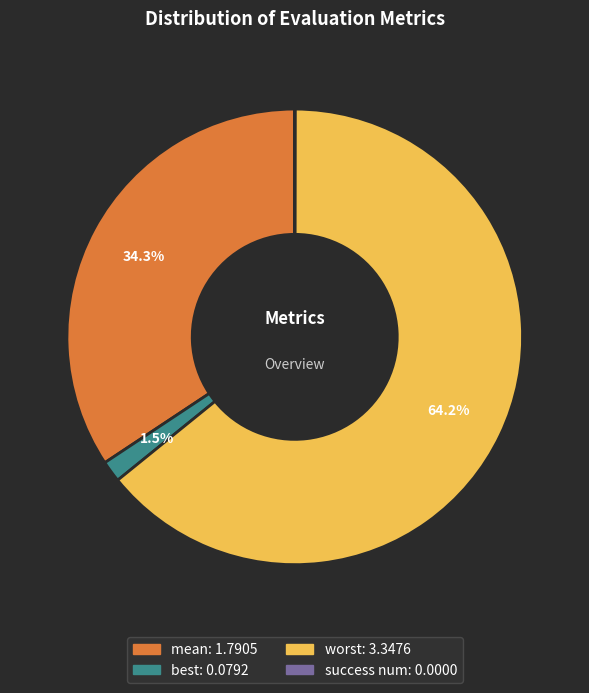

What percentage do mean and best together represent?

35.8%